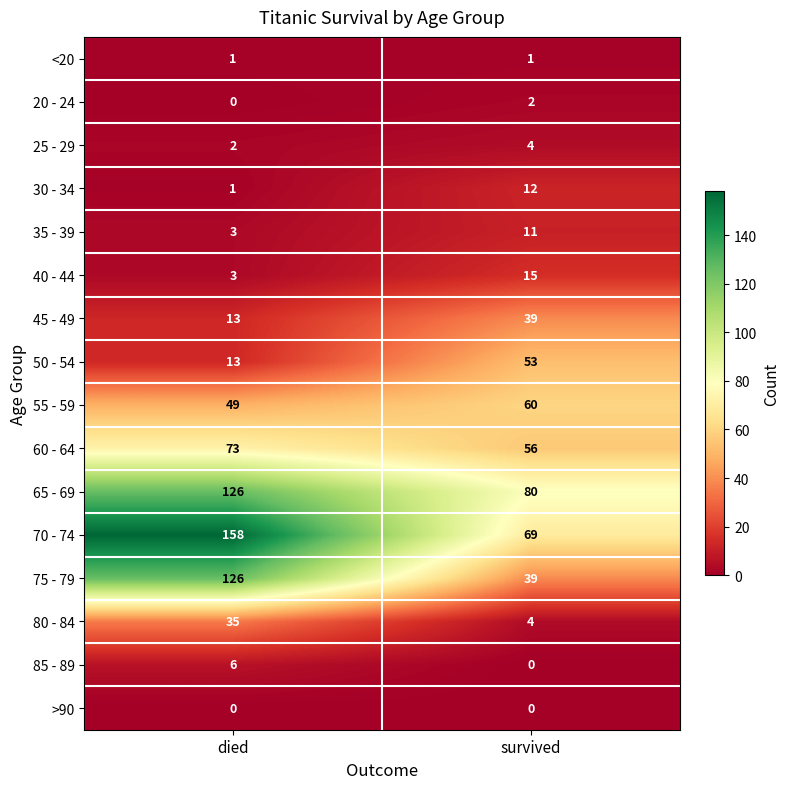

Read the 60 - 64 value at survived, to the nearest 10.

60